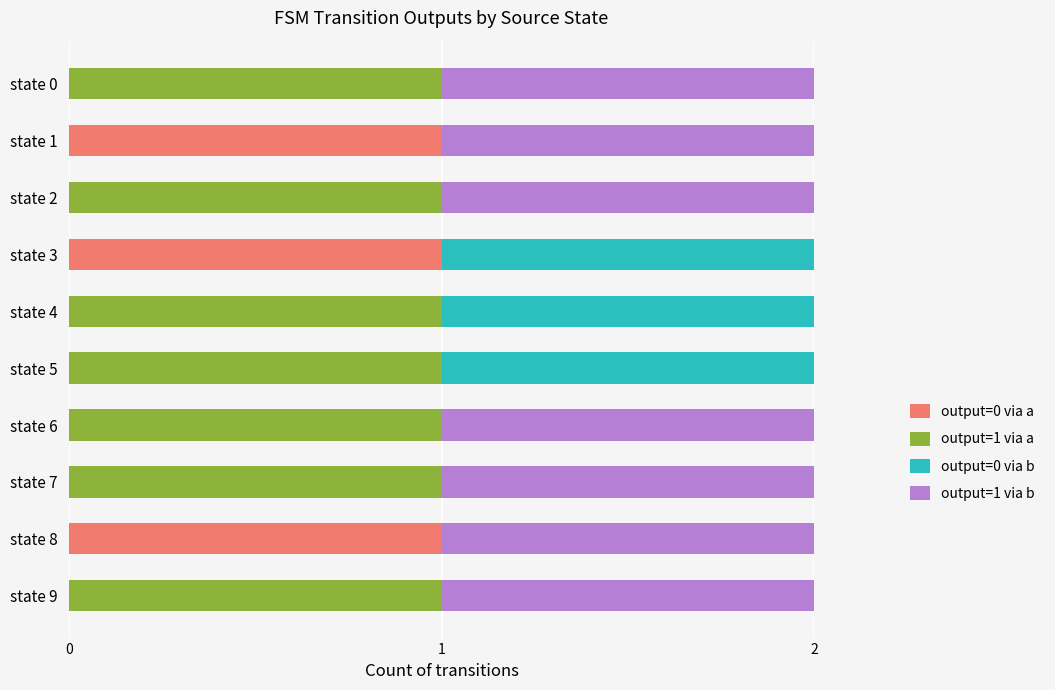

The output=0 via a series shows 0 at state 9. True or false?

True